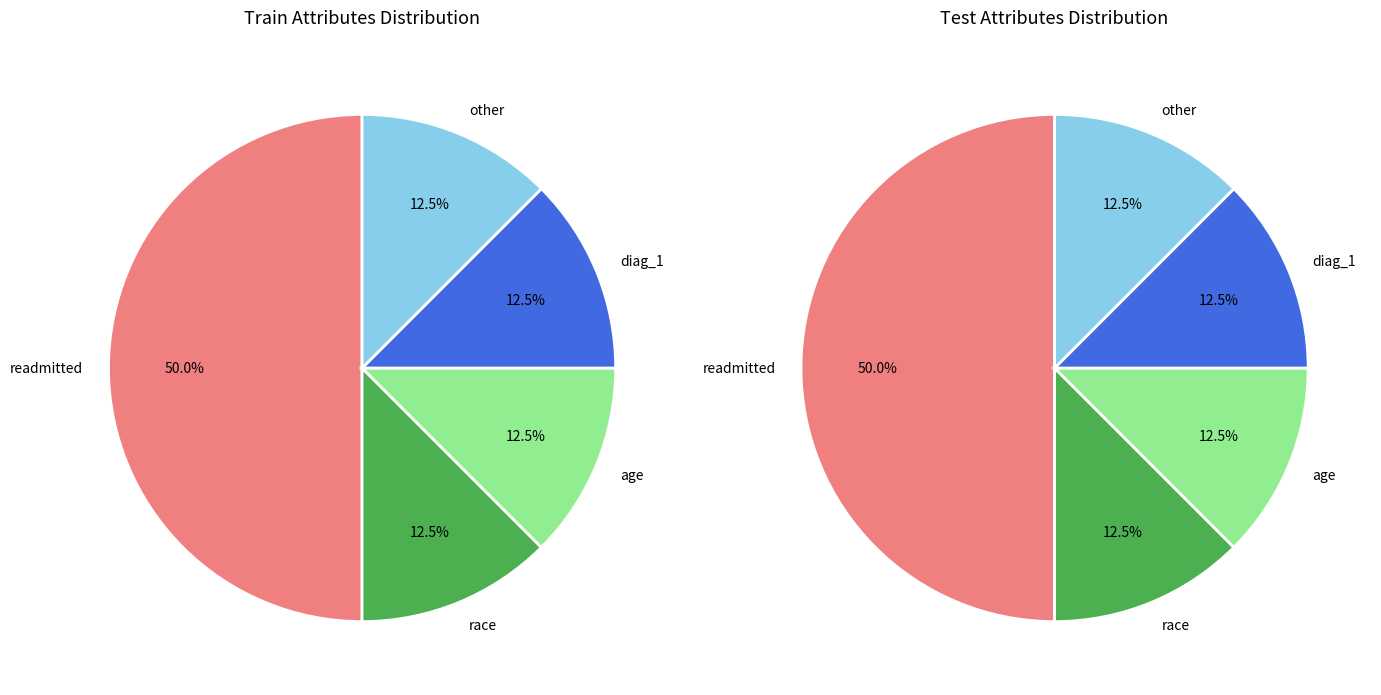

Rank the categories by value from highest to lowest.

readmitted, race, age, diag_1, other